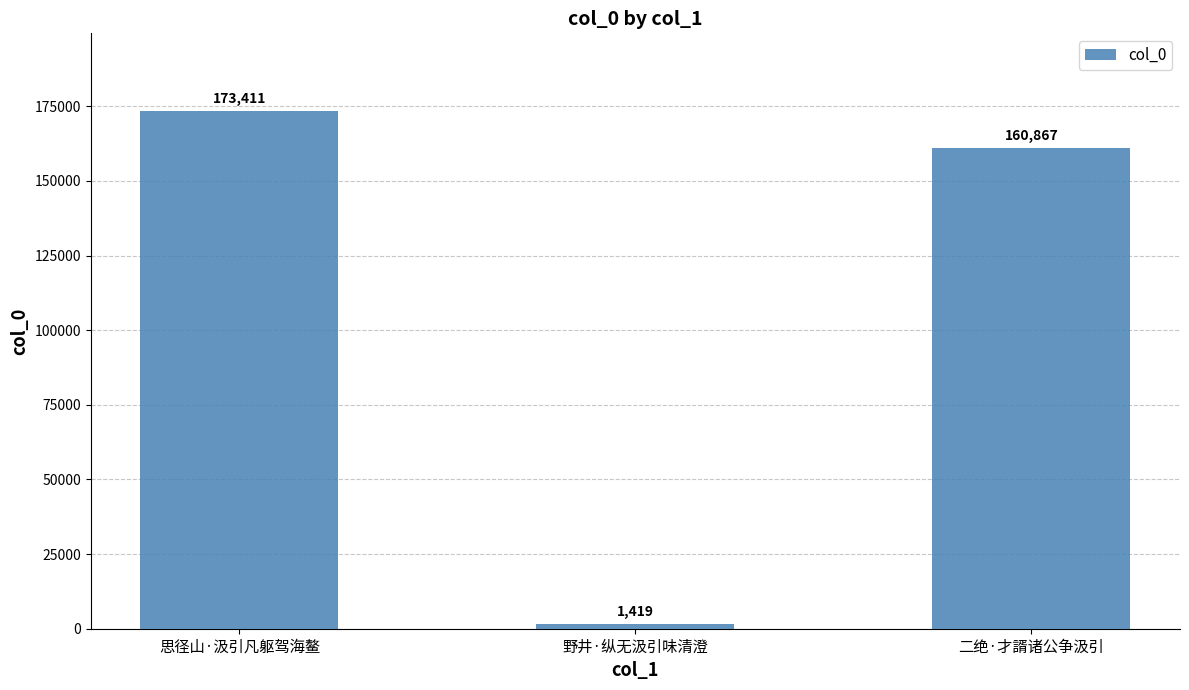

The value at 野井·纵无汲引味清澄 is 1419. True or false?

True